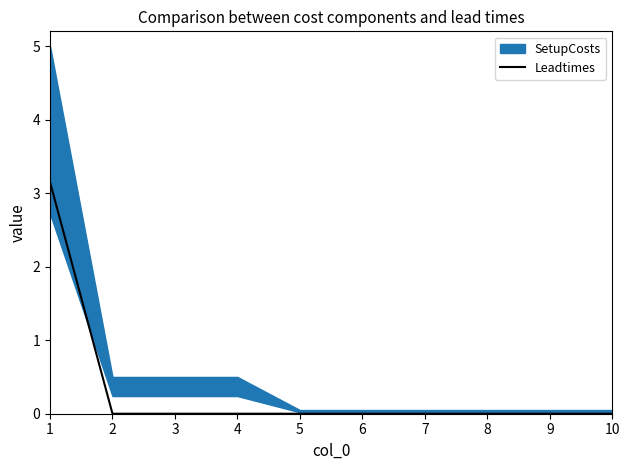

Reading left to right, extract all data points from this chart.

3.1	0.0	0.0	0.0	0.0	0.0	0.0	0.0	0.0	0.0